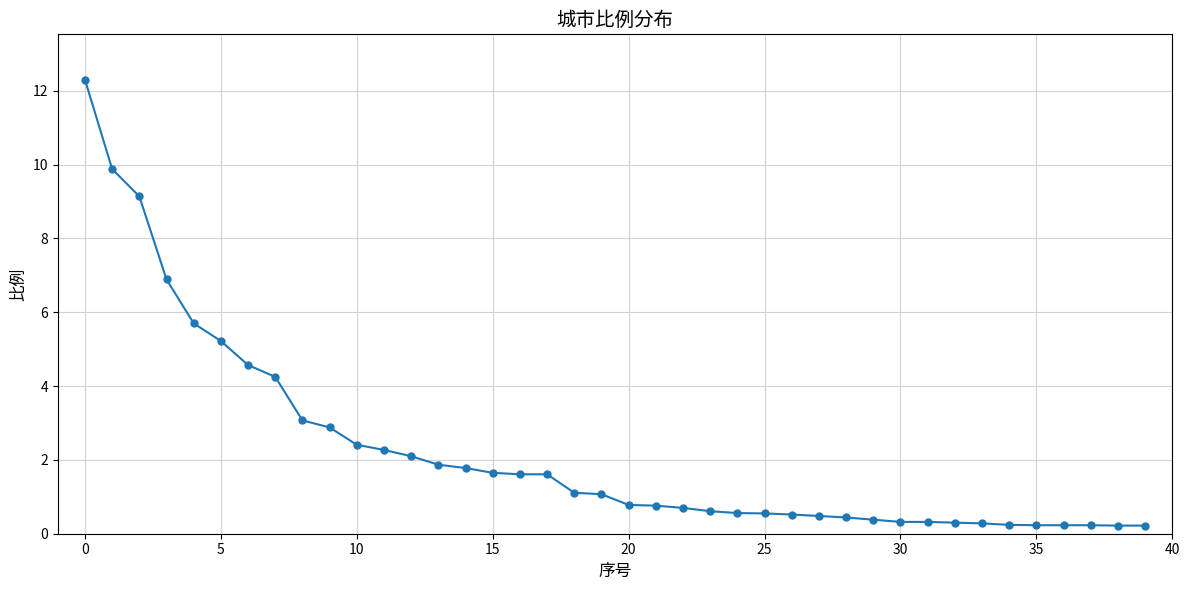

What is the value of the 22nd point from the left?

0.8